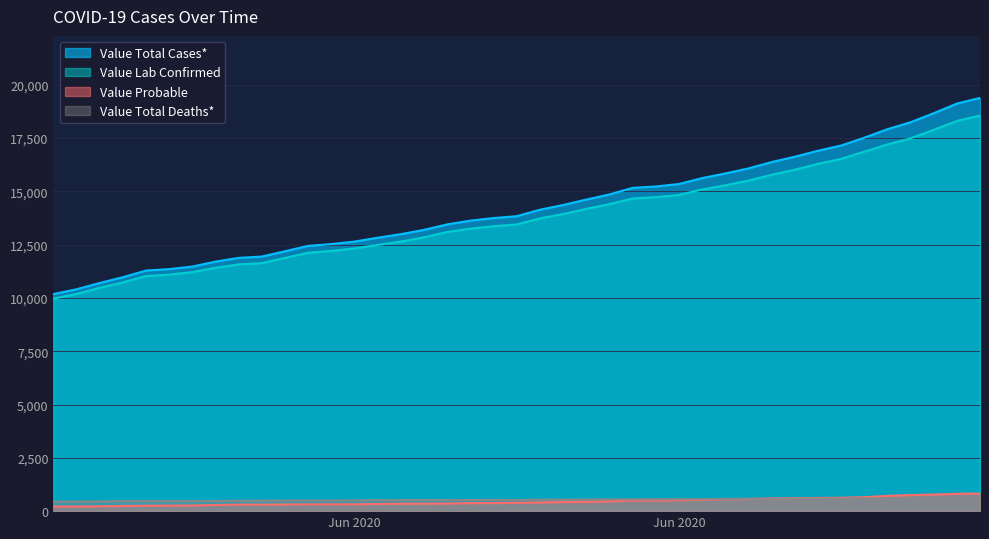

What is the difference between the second highest and second lowest values in the Value Total Cases* series?

8711